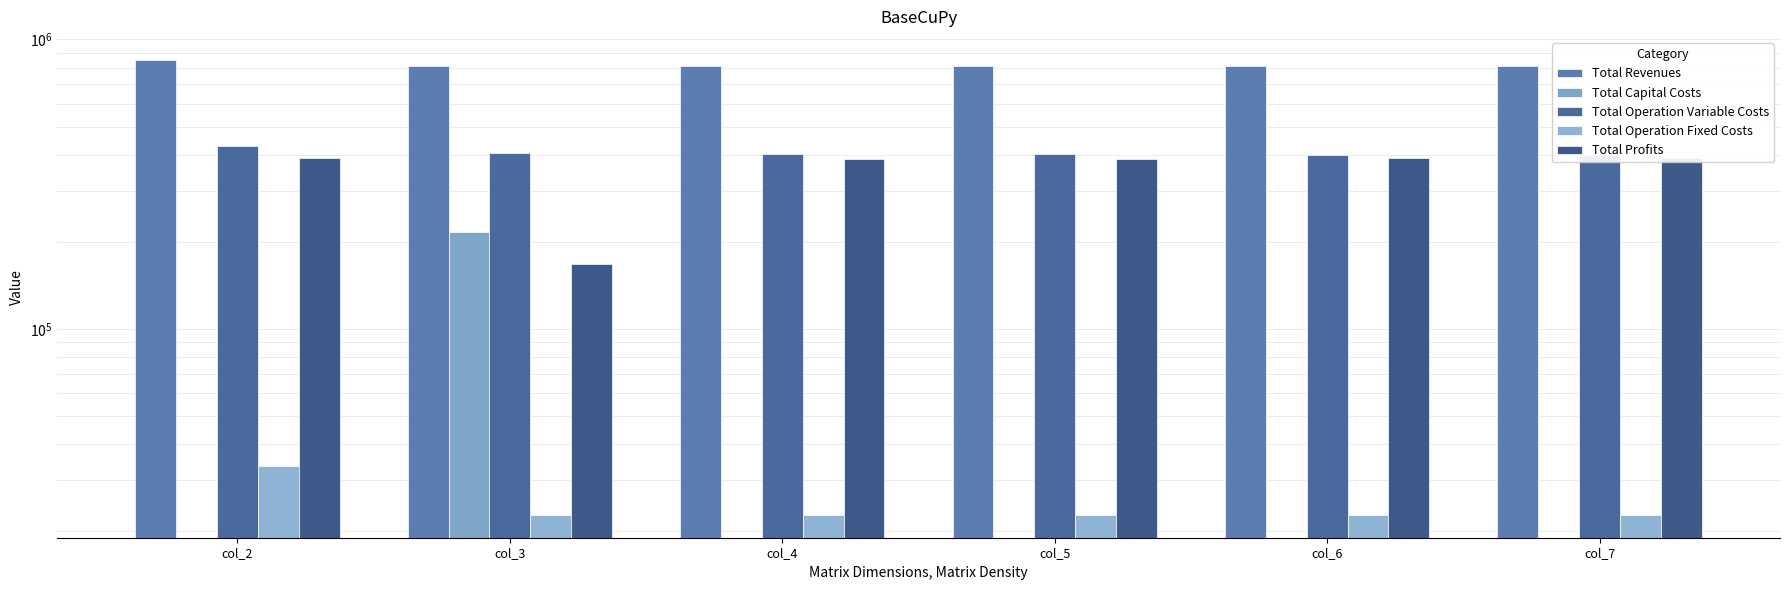

The Total Capital Costs series shows 0.0 at col_7. True or false?

True